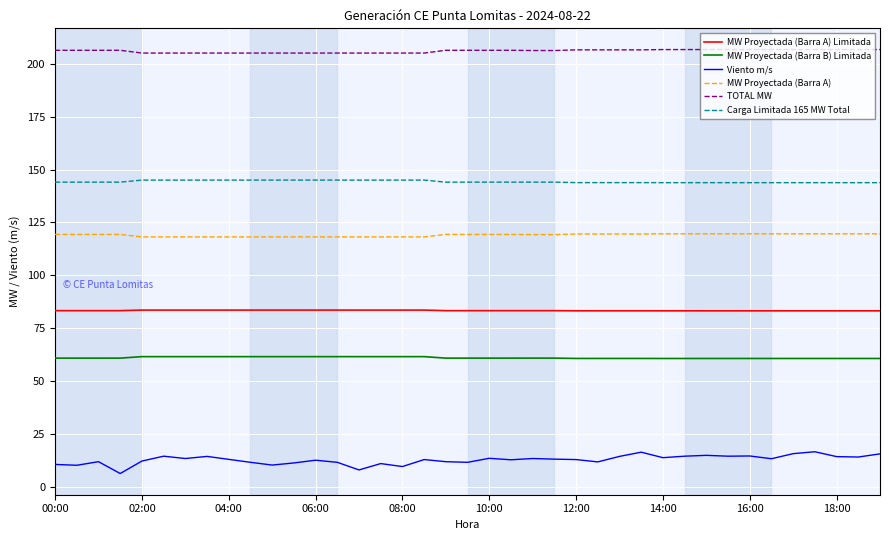

Which series has the largest total across all categories?

TOTAL MW